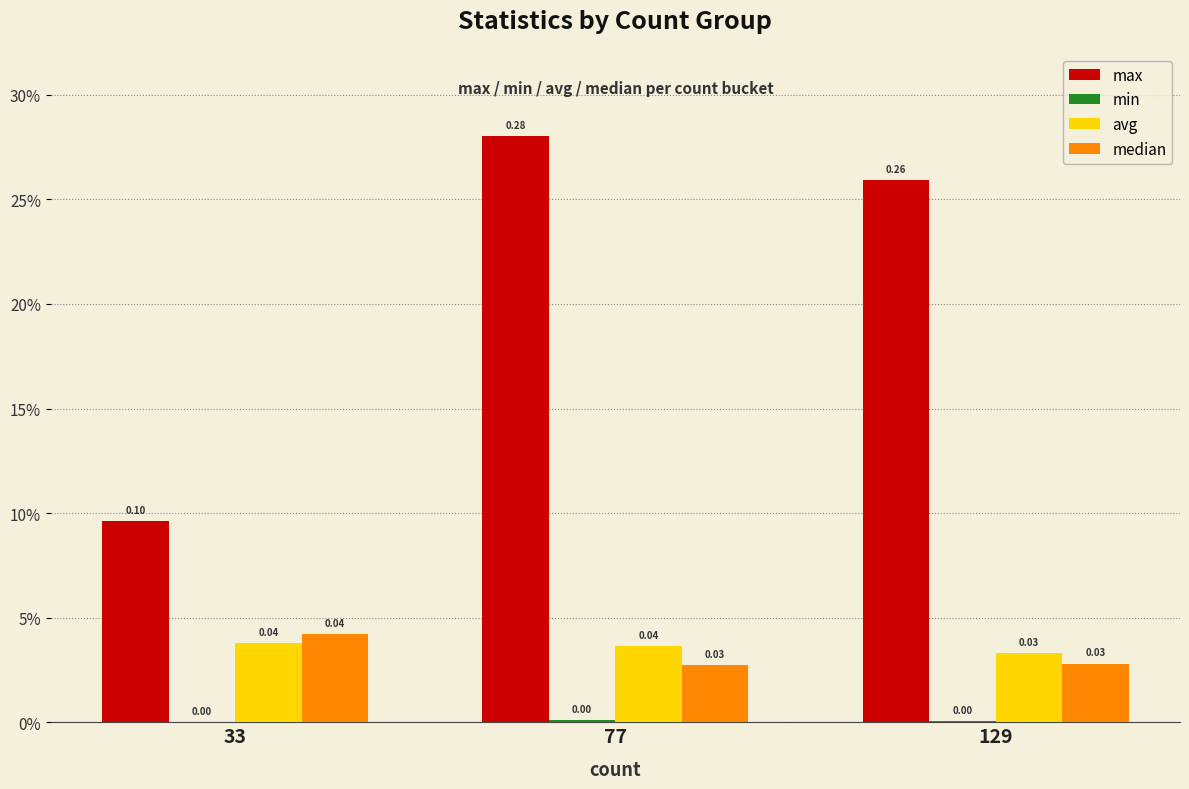

Reading right to left, what are all the values shown in this chart?

max: 129=0.3	77=0.3	33=0.1
min: 129=0.0	77=0.0	33=0.0
avg: 129=0.0	77=0.0	33=0.0
median: 129=0.0	77=0.0	33=0.0